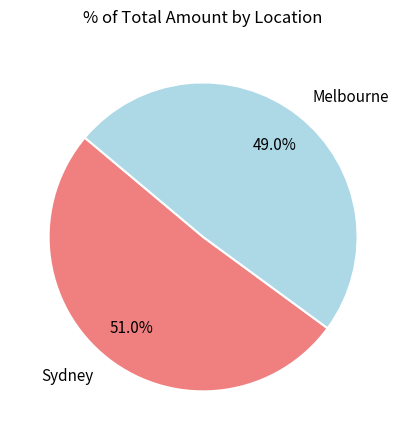

Does any single category account for the majority?

Yes